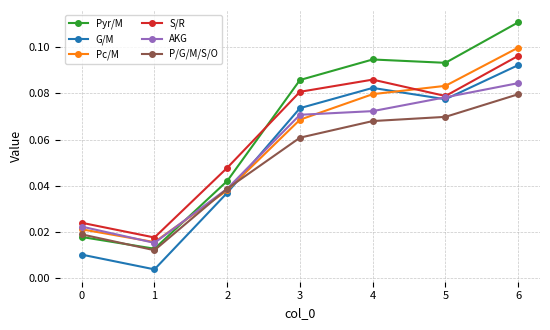

The P/G/M/S/O series shows 0.1 at 4. True or false?

True